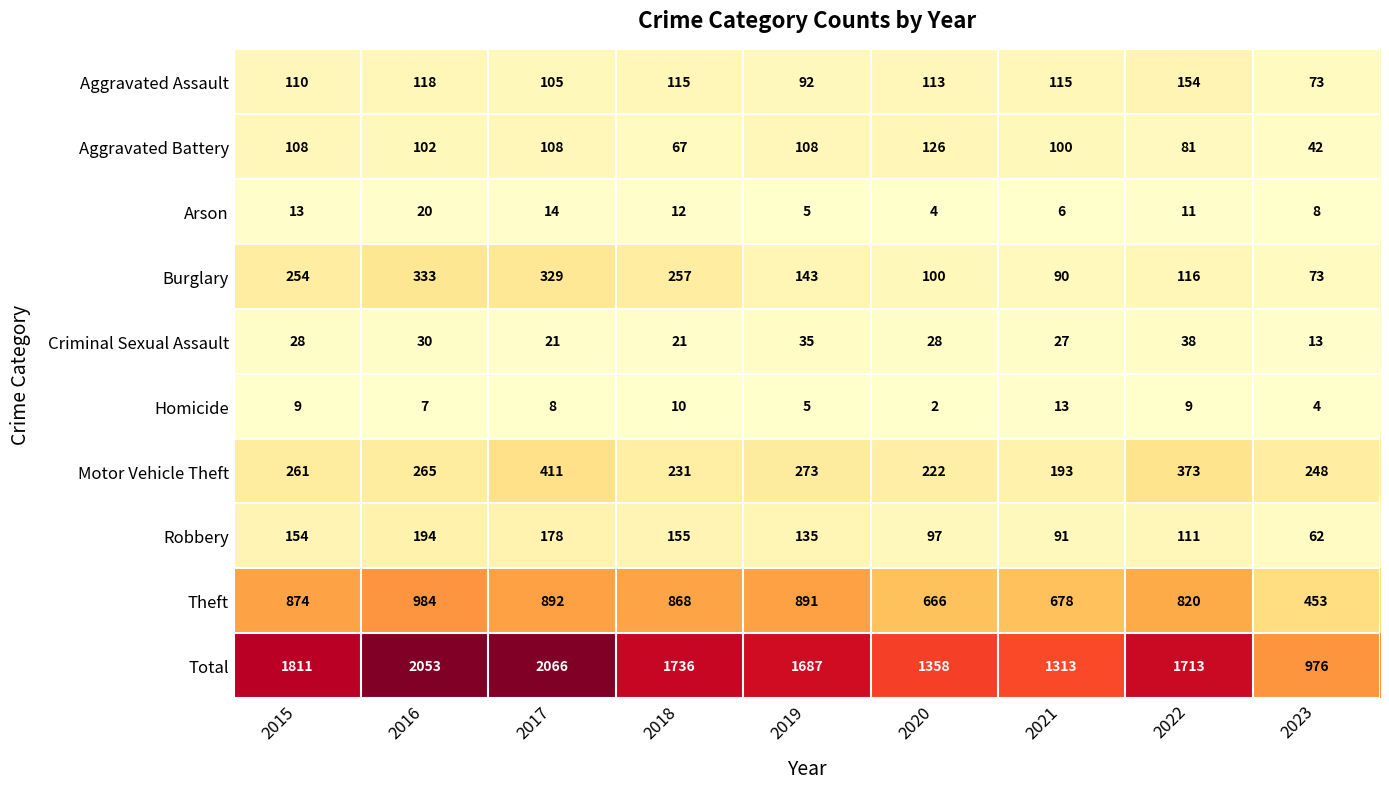

How many series are shown in this chart?

10